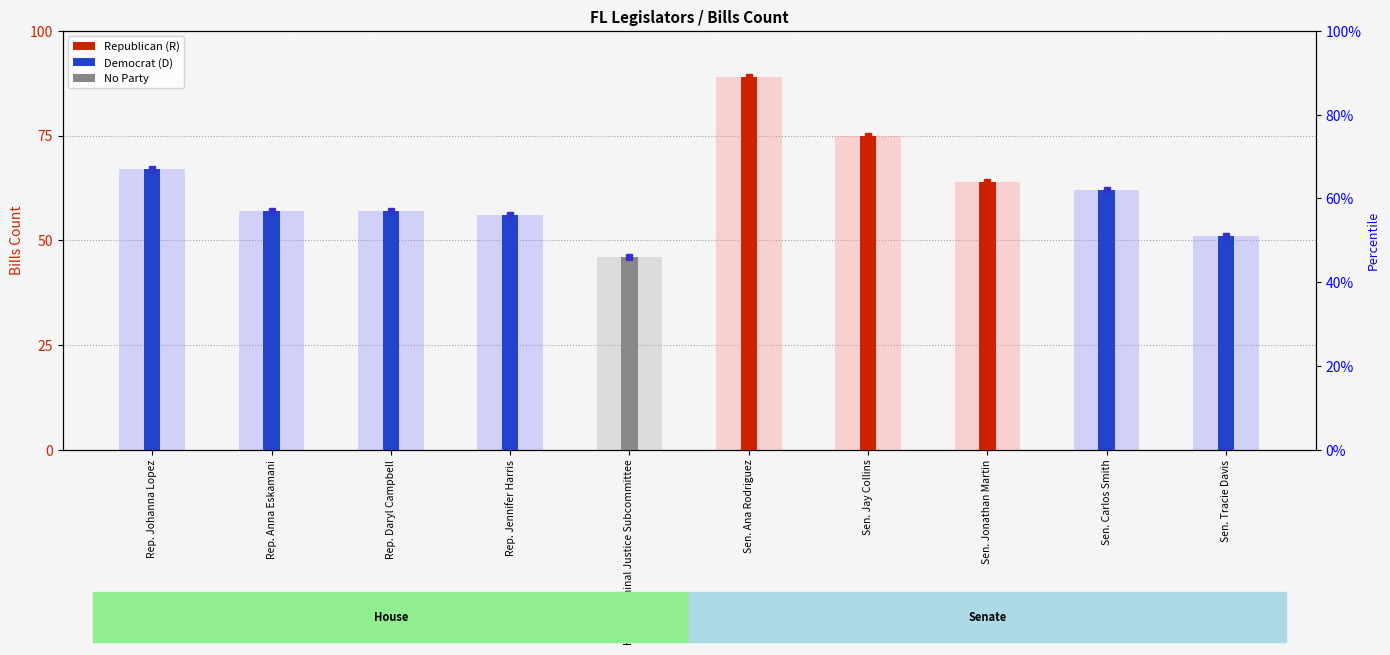

Rank the categories by value from lowest to highest.

House Criminal Justice Subcommittee, Sen. Tracie Davis, Rep. Jennifer Harris, Rep. Anna Eskamani, Rep. Daryl Campbell, Sen. Carlos Smith, Sen. Jonathan Martin, Rep. Johanna Lopez, Sen. Jay Collins, Sen. Ana Rodriguez